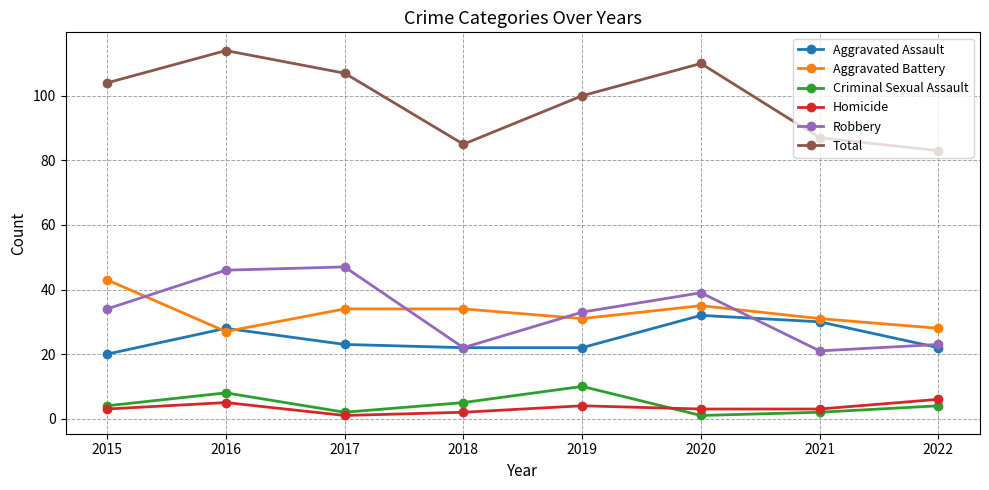

Reading right to left, list all the values displayed in this chart.

Aggravated Assault: 2022=22	2021=30	2020=32	2019=22	2018=22	2017=23	2016=28	2015=20
Aggravated Battery: 2022=28	2021=31	2020=35	2019=31	2018=34	2017=34	2016=27	2015=43
Criminal Sexual Assault: 2022=4	2021=2	2020=1	2019=10	2018=5	2017=2	2016=8	2015=4
Homicide: 2022=6	2021=3	2020=3	2019=4	2018=2	2017=1	2016=5	2015=3
Robbery: 2022=23	2021=21	2020=39	2019=33	2018=22	2017=47	2016=46	2015=34
Total: 2022=83	2021=87	2020=110	2019=100	2018=85	2017=107	2016=114	2015=104